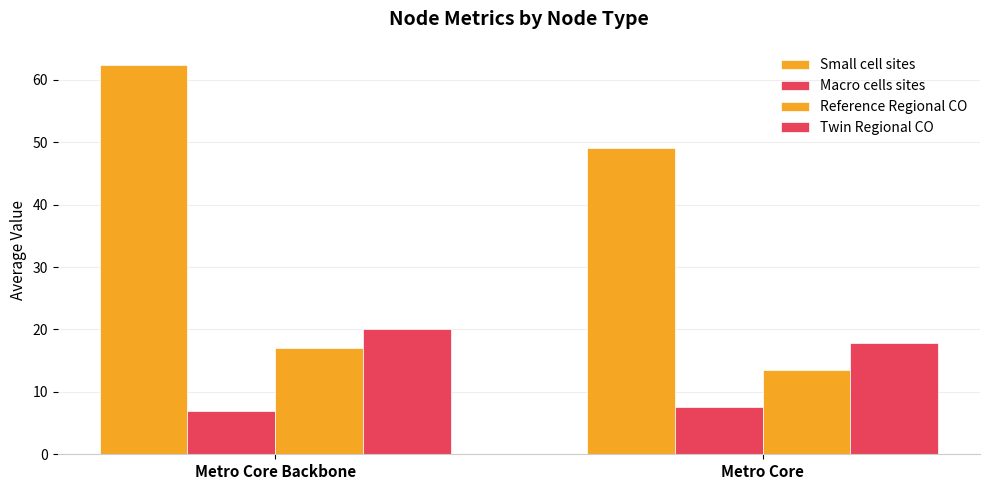

How many bars are there in each group?

4